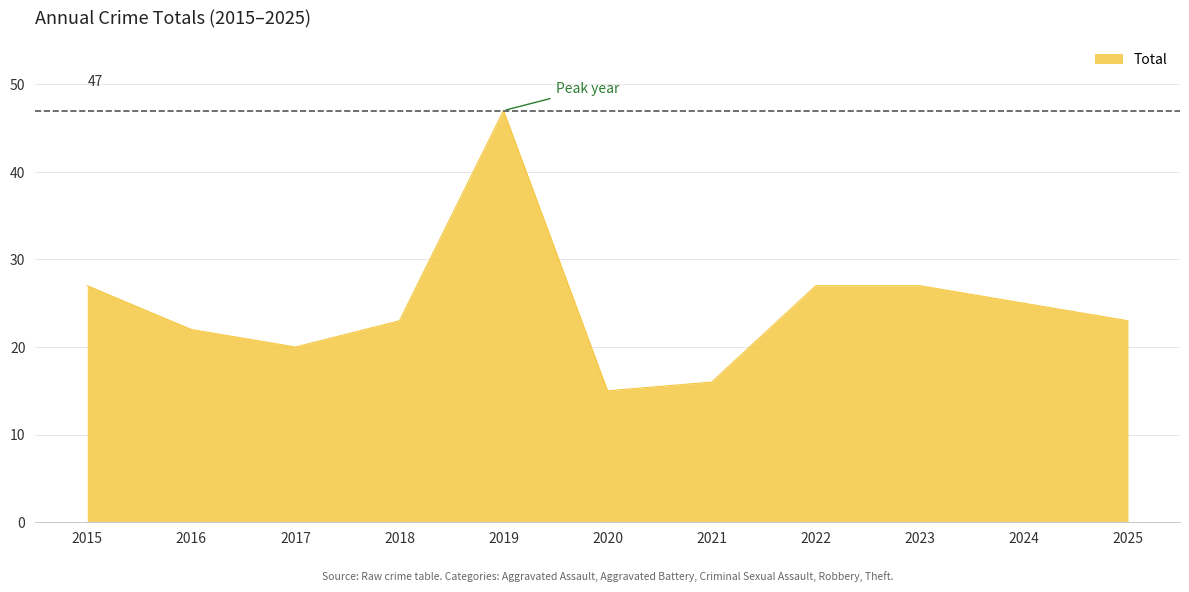

What is the change in value from 2016 to 2021?

-6